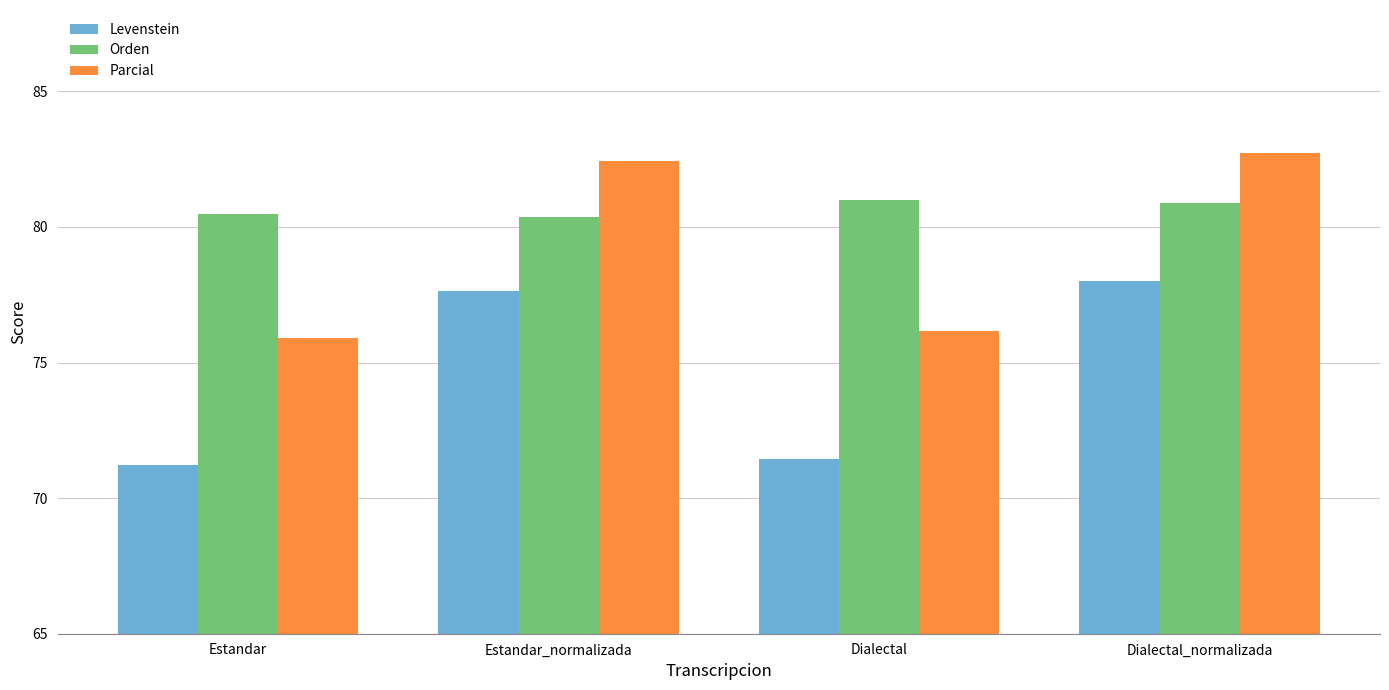

What is the total value across all series at Dialectal?

228.6